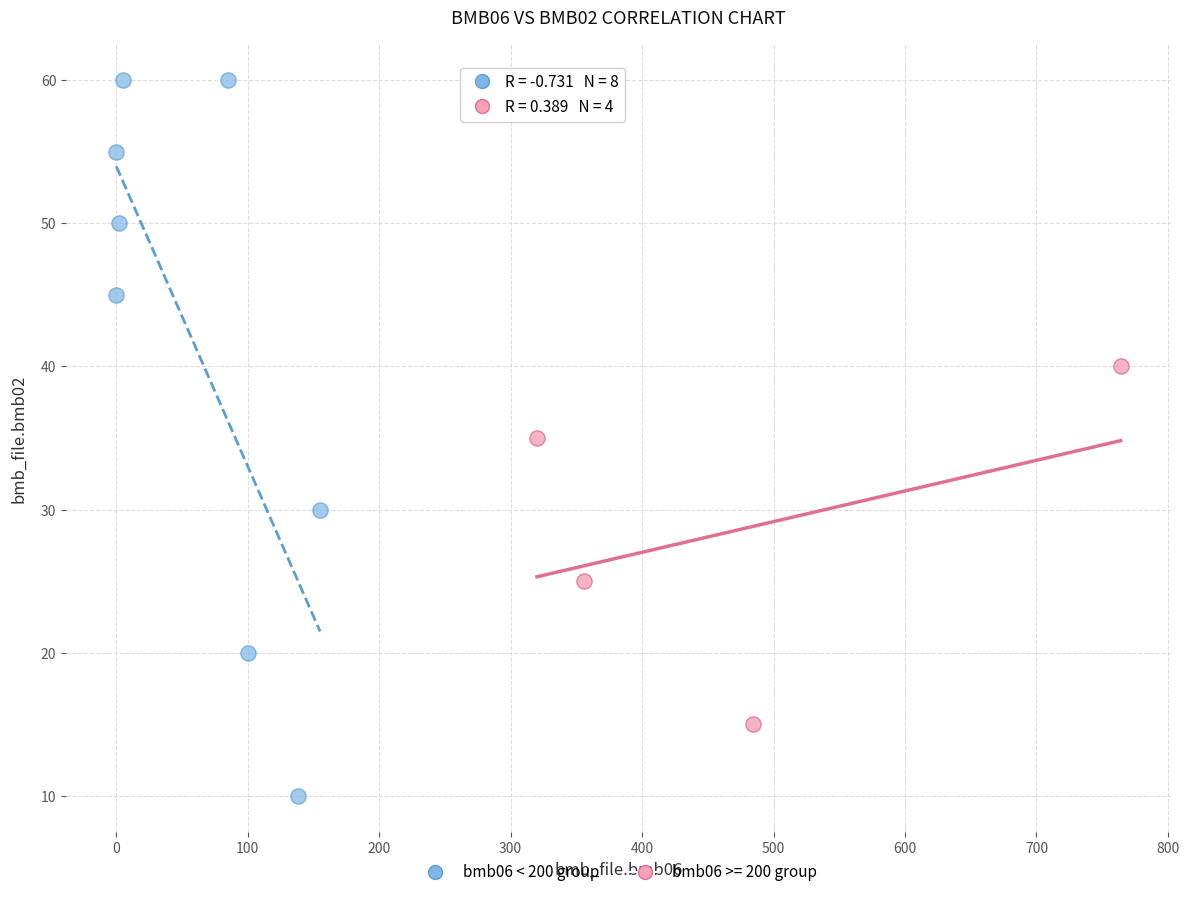

Which series contains the lowest Y value?

bmb06 < 200 group